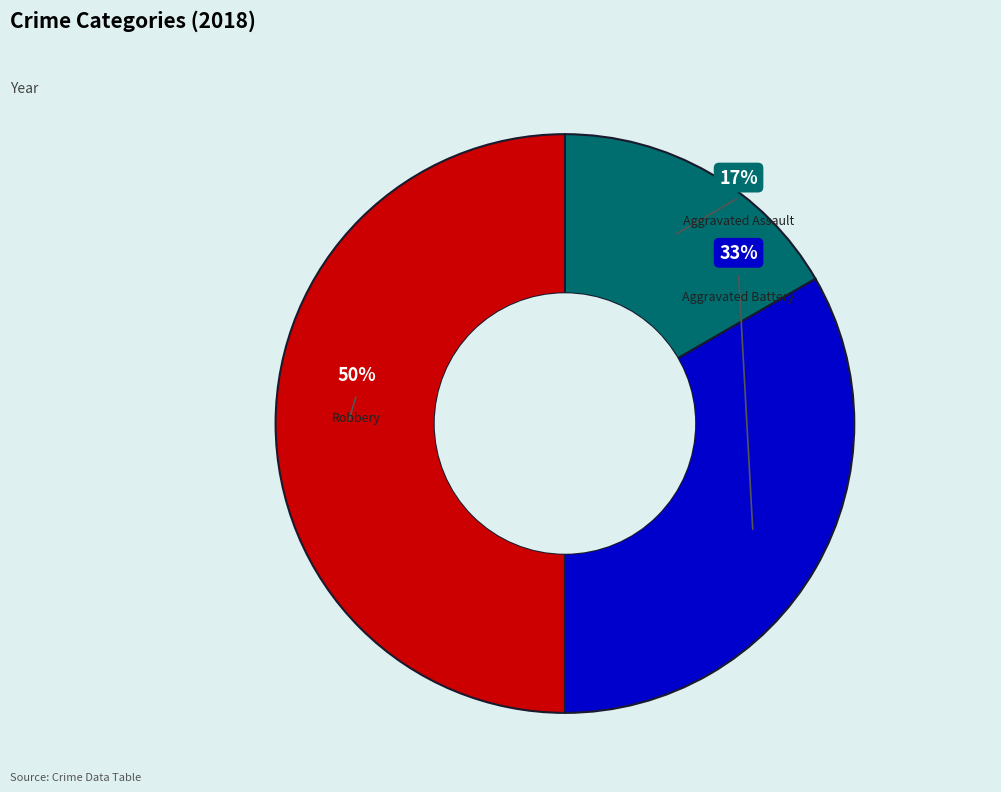

Does Aggravated Assault represent more than half of the total?

No